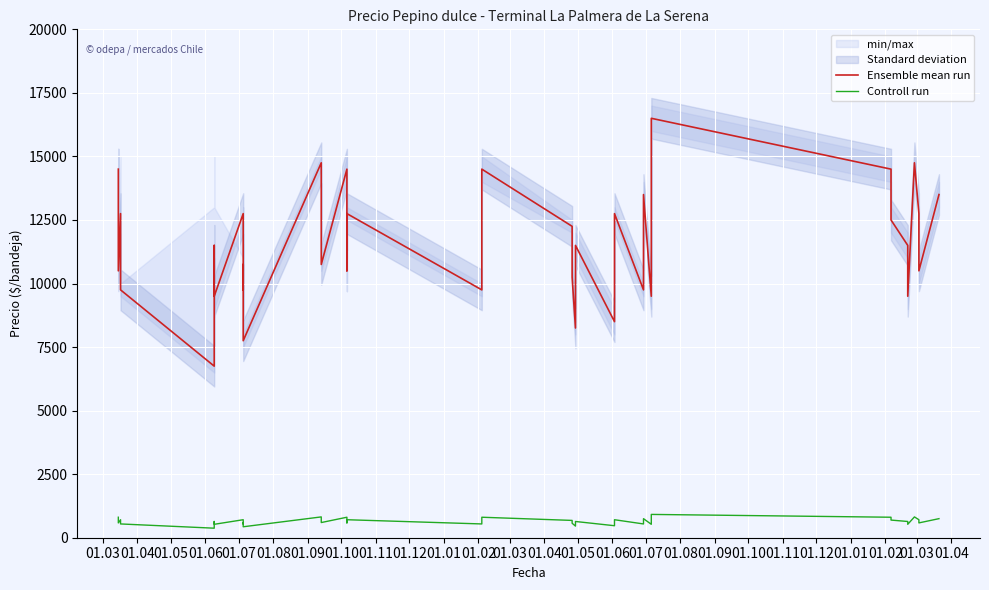

What is the value of the Ensemble mean run point at the 33rd from the left?

14500